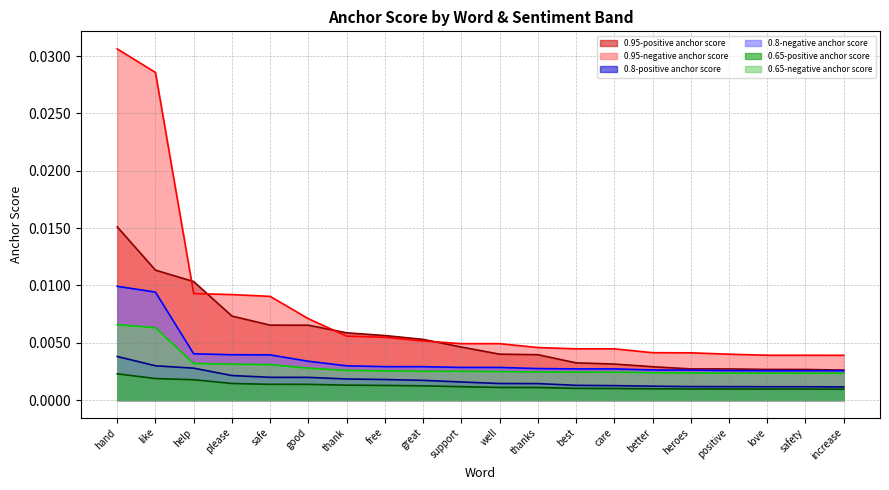

What are all the series names shown in the legend?

0.95-positive anchor score, 0.95-negative anchor score, 0.8-positive anchor score, 0.8-negative anchor score, 0.65-positive anchor score, 0.65-negative anchor score